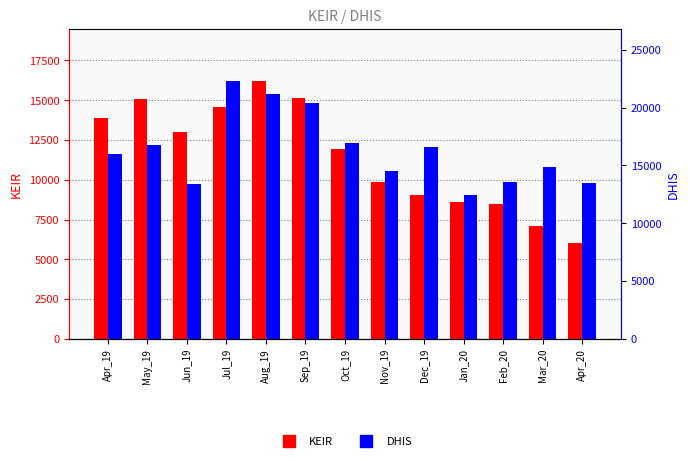

Reading left to right, transcribe all the data shown in this chart.

KEIR: 13896	15049	12975	14552	16239	15110	11912	9834	9038	8576	8481	7087	6008
DHIS: 15960	16741	13436	22348	21219	20412	16911	14509	16573	12464	13541	14883	13451